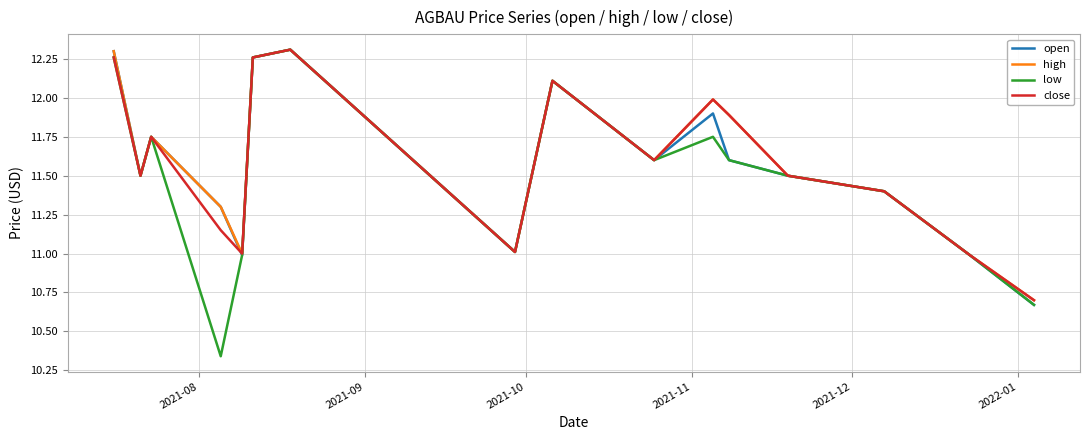

Which series has the widest spread of values?

low